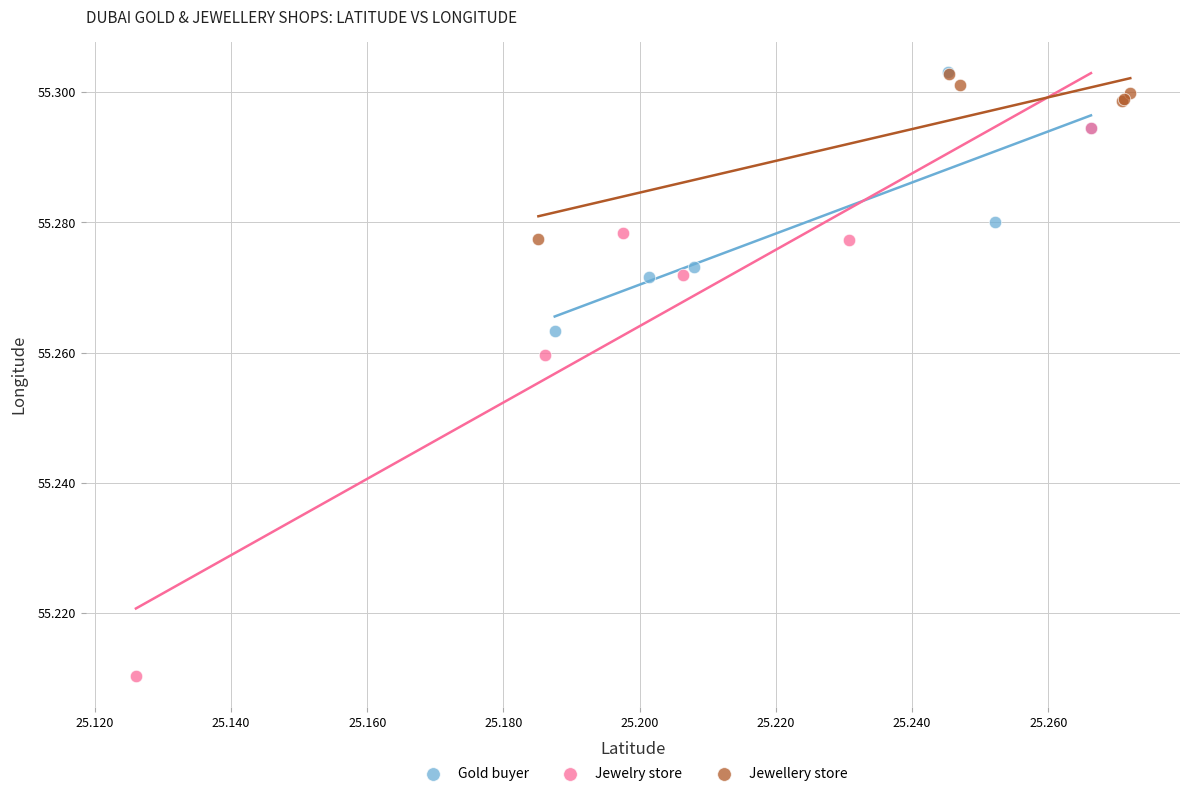

Which series reaches the minimum Y coordinate?

Jewelry store